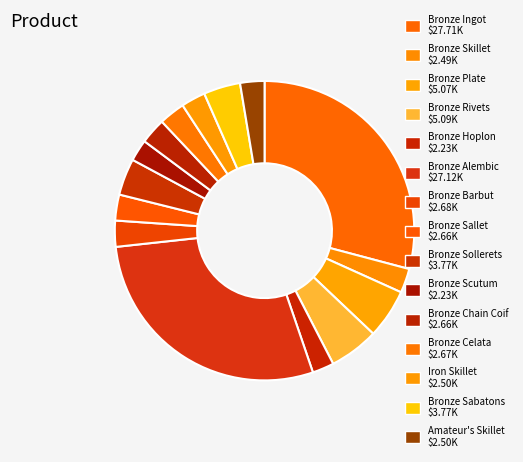

How many segments does this pie chart have?

15